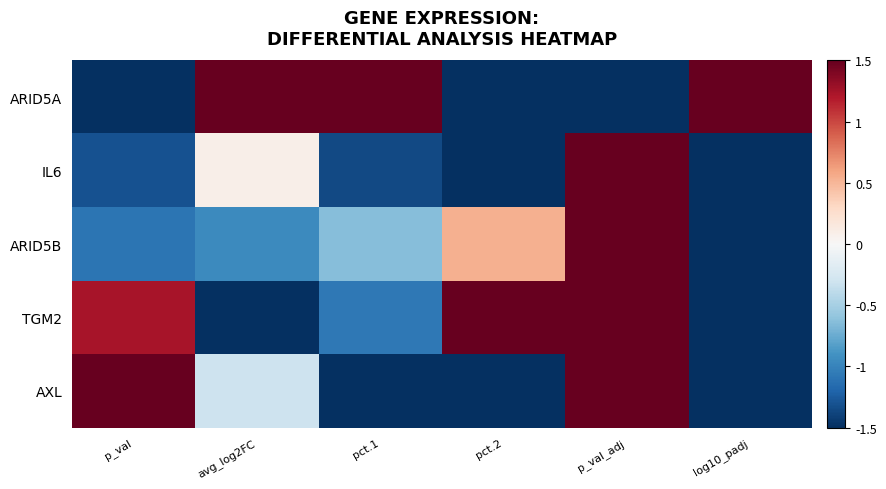

What is the smallest value displayed?

-1.5